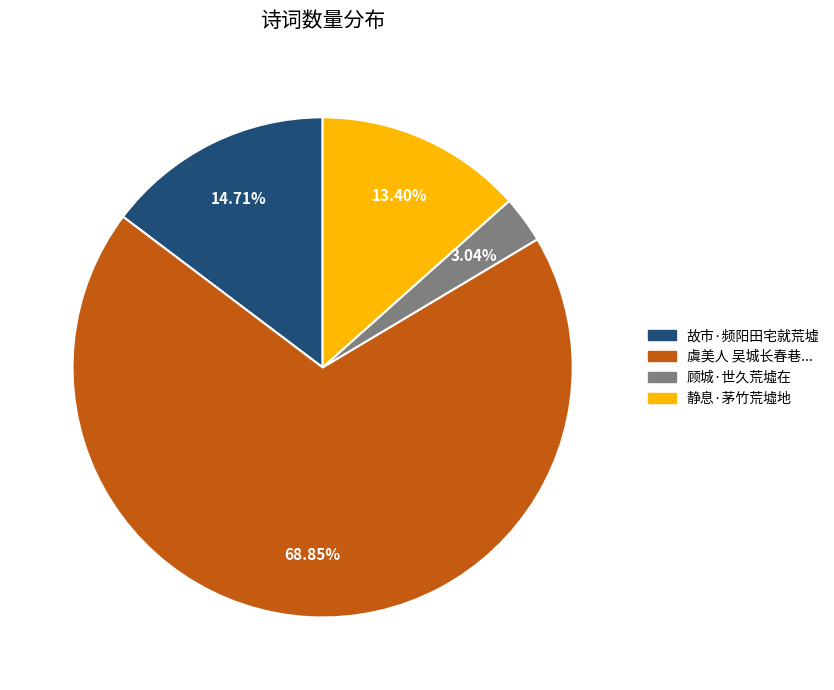

How many segments does this pie chart have?

4